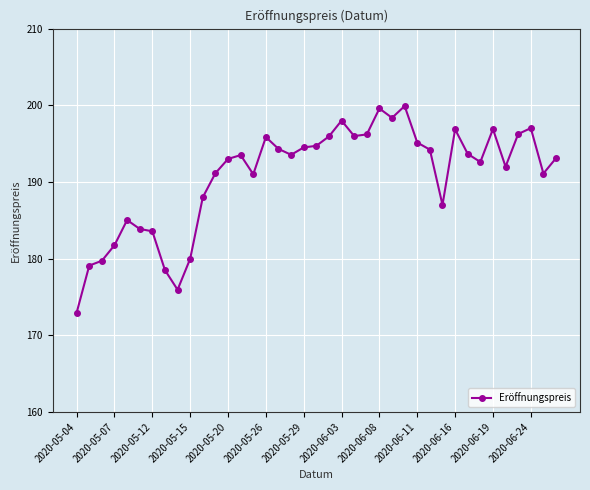

What is the maximum value shown in the chart?

199.9